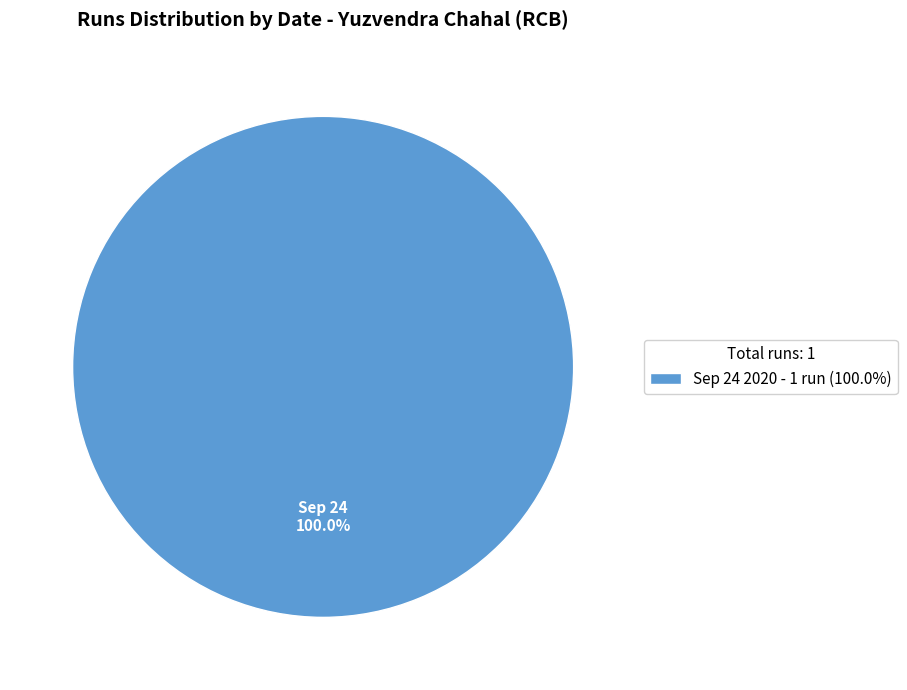

Rank the categories by value from highest to lowest.

Sep 24 2020 - 1 run (100.0%)